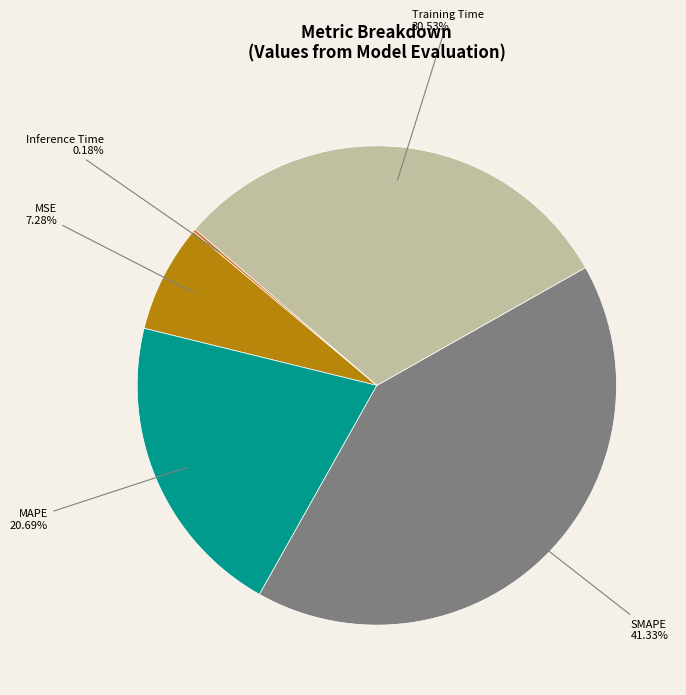

What is the largest slice in the pie chart?

SMAPE